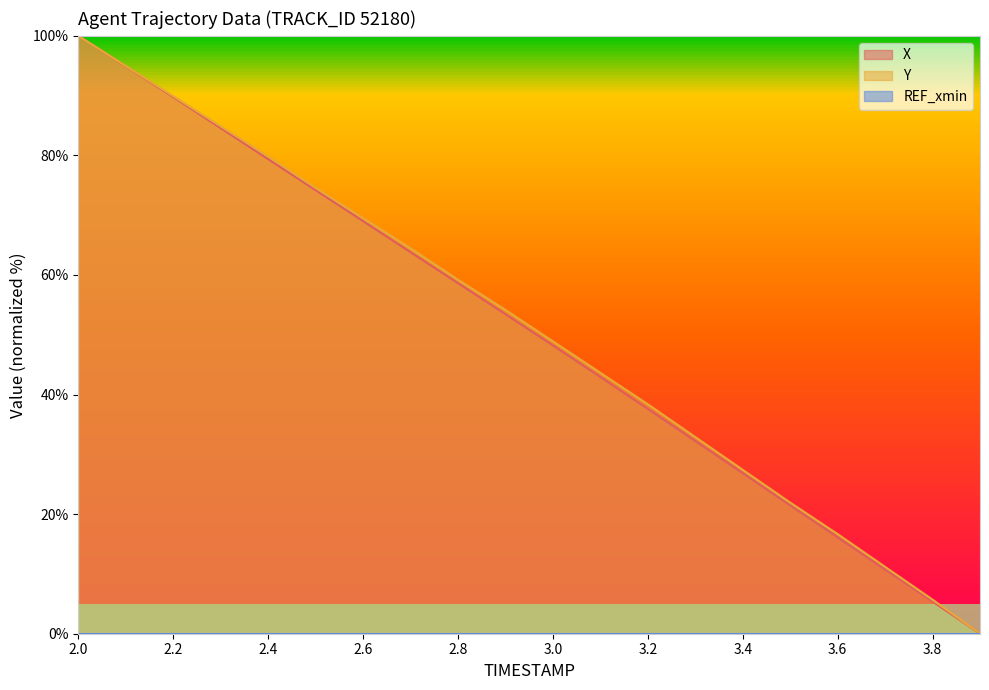

Which category has the highest value in the Y series?

2.0